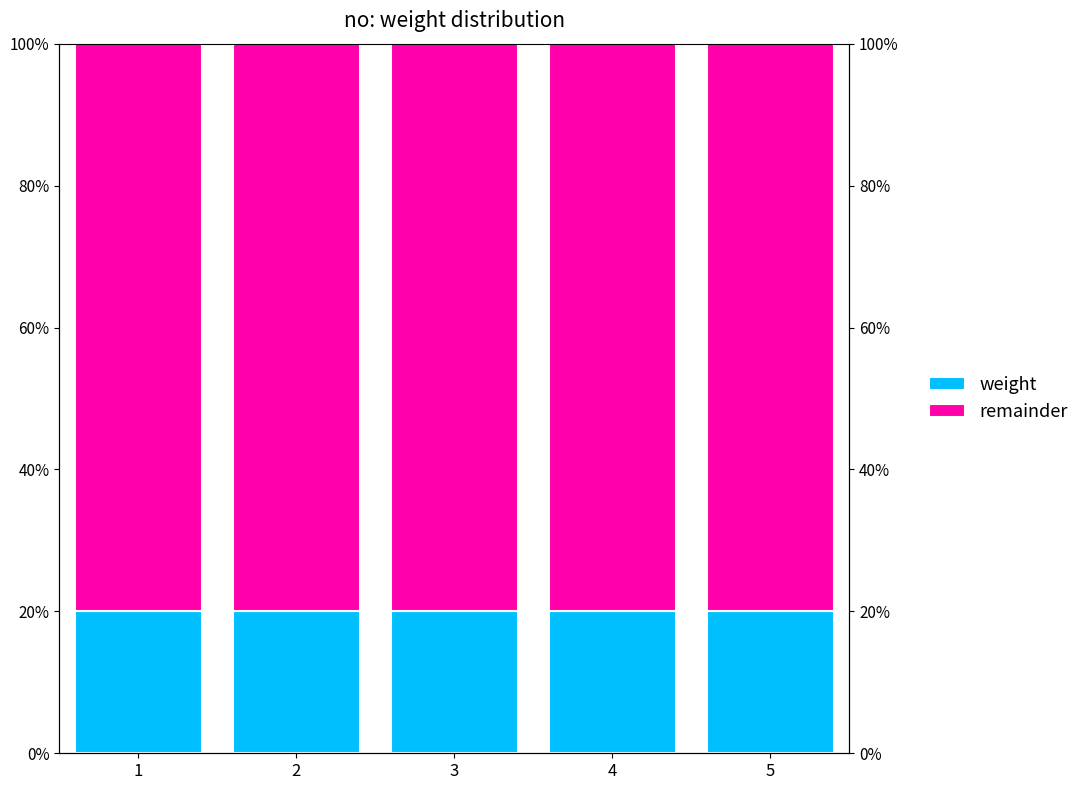

Reading left to right, extract all data points from this chart.

weight: 1=0.2	2=0.2	3=0.2	4=0.2	5=0.2
remainder: 1=0.8	2=0.8	3=0.8	4=0.8	5=0.8